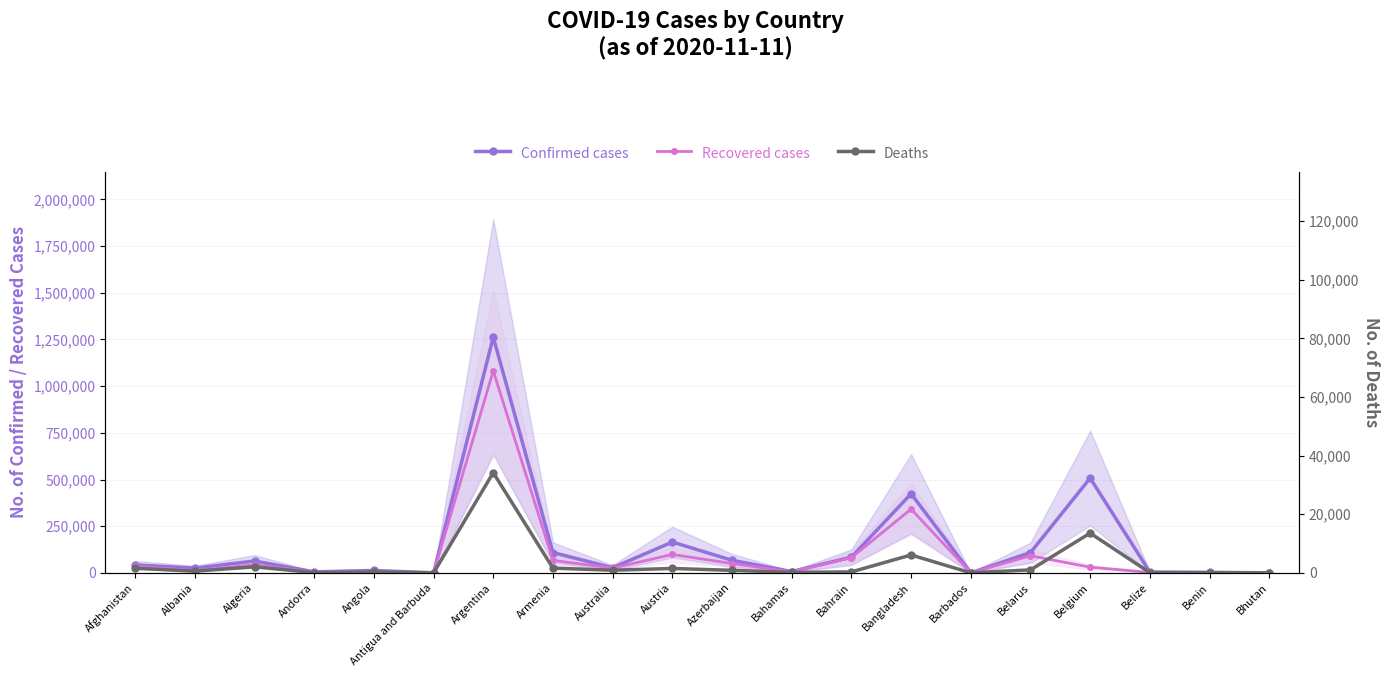

What is the sum of all Deaths values?

64977